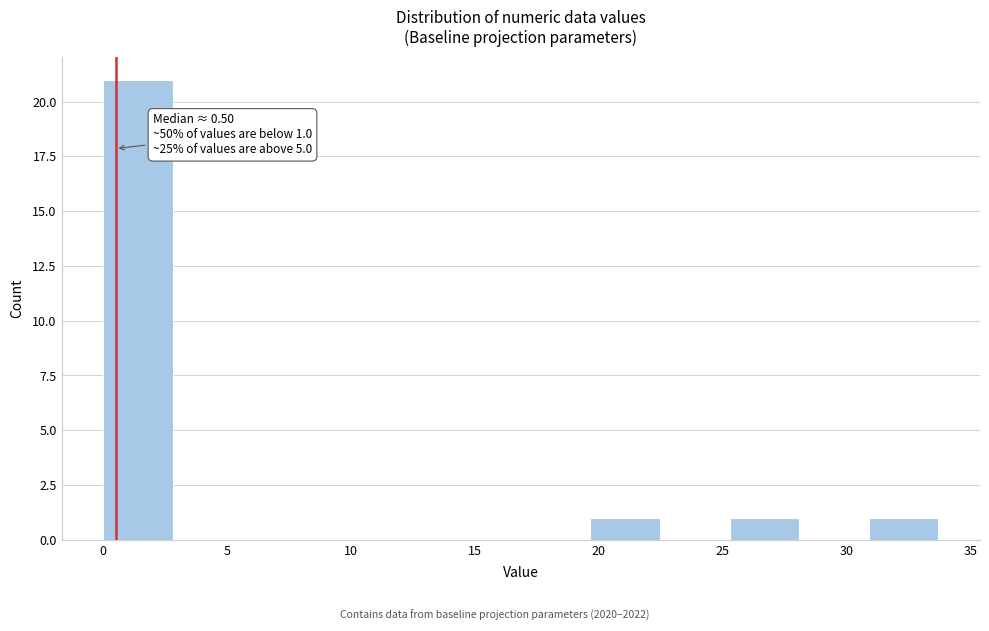

Which range on the x-axis has the tallest bar?

0.0 to 3.0